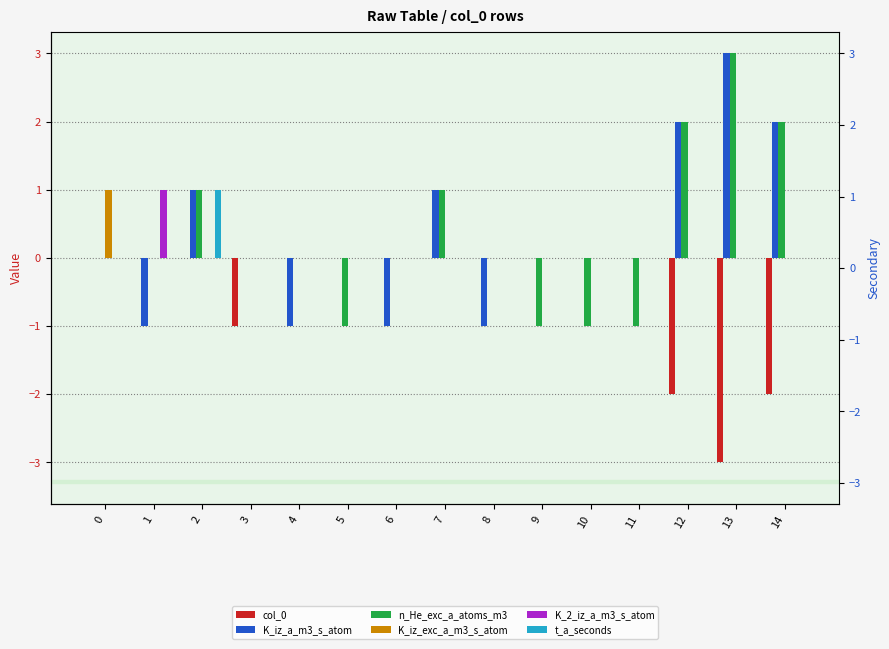

At 0, list the series in order from largest to smallest.

K_iz_exc_a_m3_s_atom, col_0, K_iz_a_m3_s_atom, n_He_exc_a_atoms_m3, K_2_iz_a_m3_s_atom, t_a_seconds